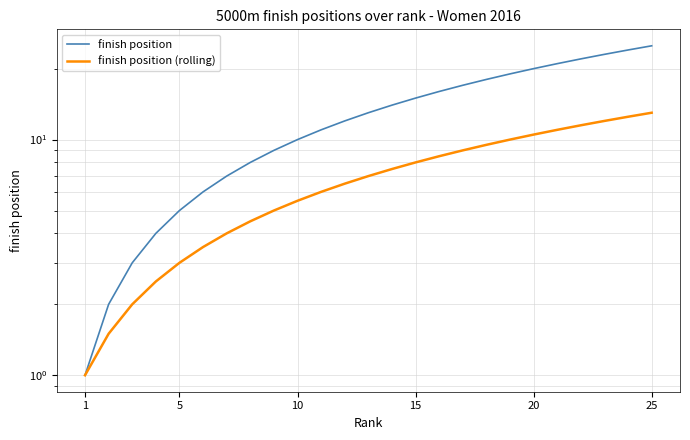

Which series has the largest total across all categories?

finish position